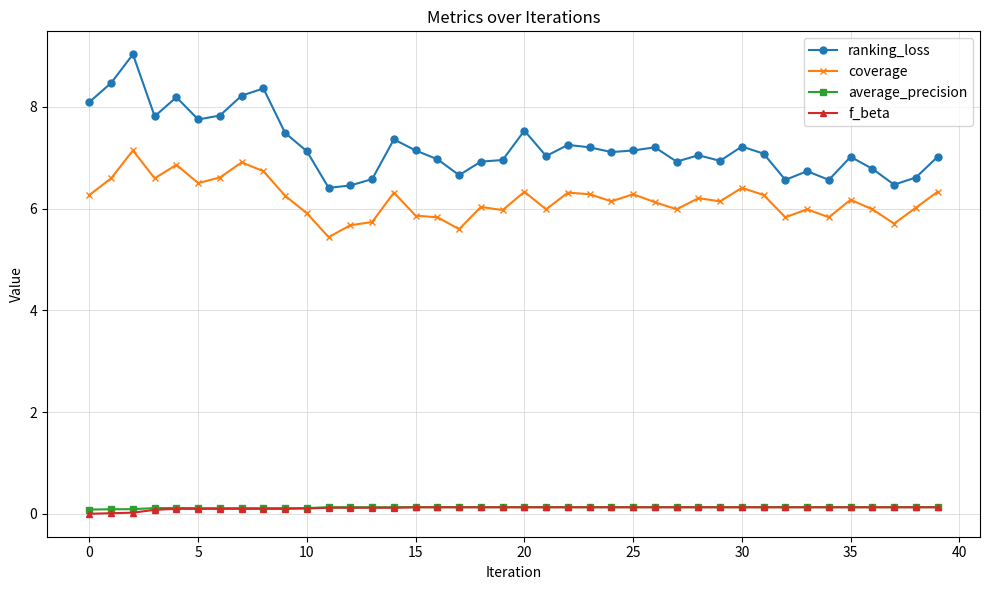

Which series has the largest total across all categories?

ranking_loss